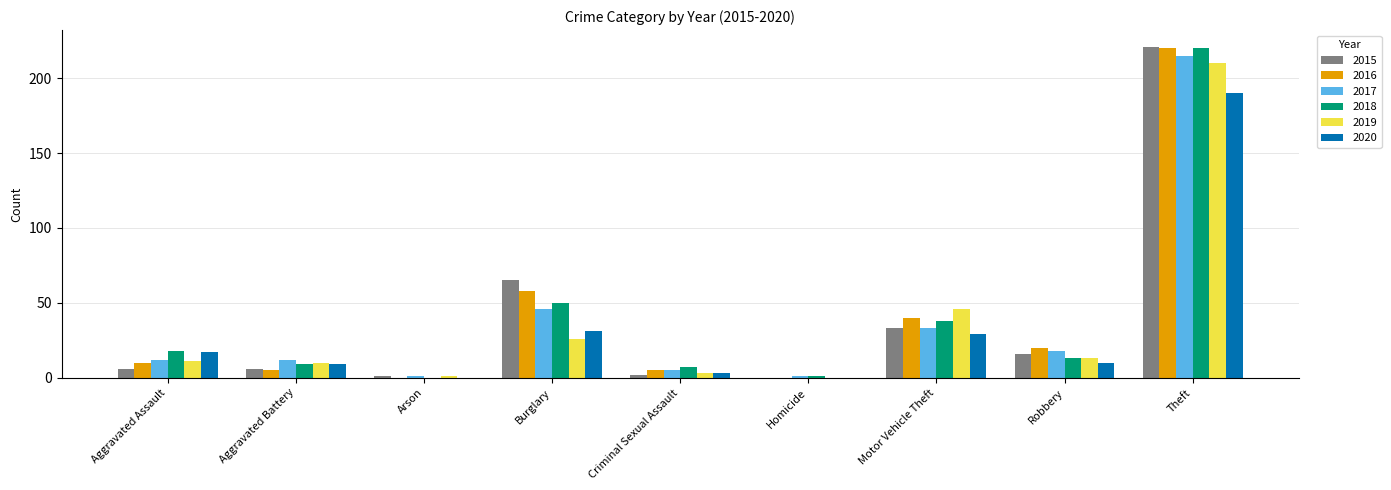

Between Robbery and Theft, which series saw the biggest shift?

2018